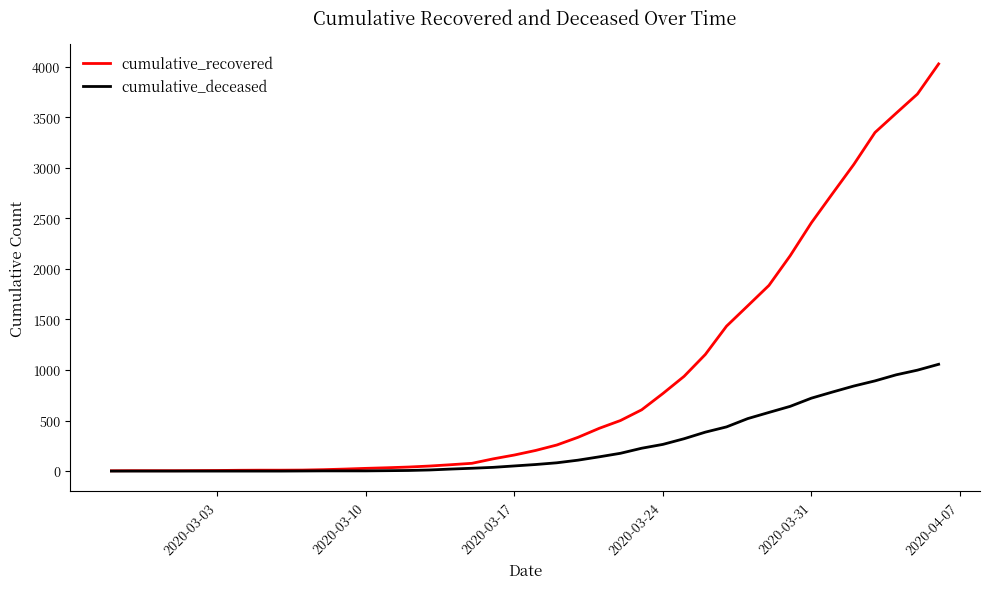

What is the difference between the second highest and minimum values in the cumulative_deceased series?

998